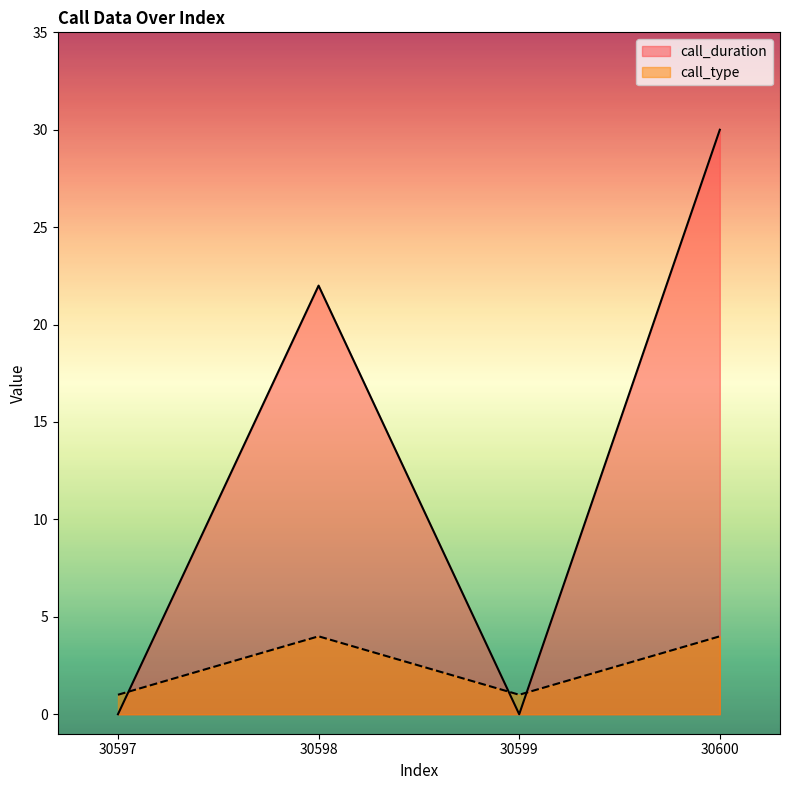

Does the chart display data point markers on the line(s)?

No